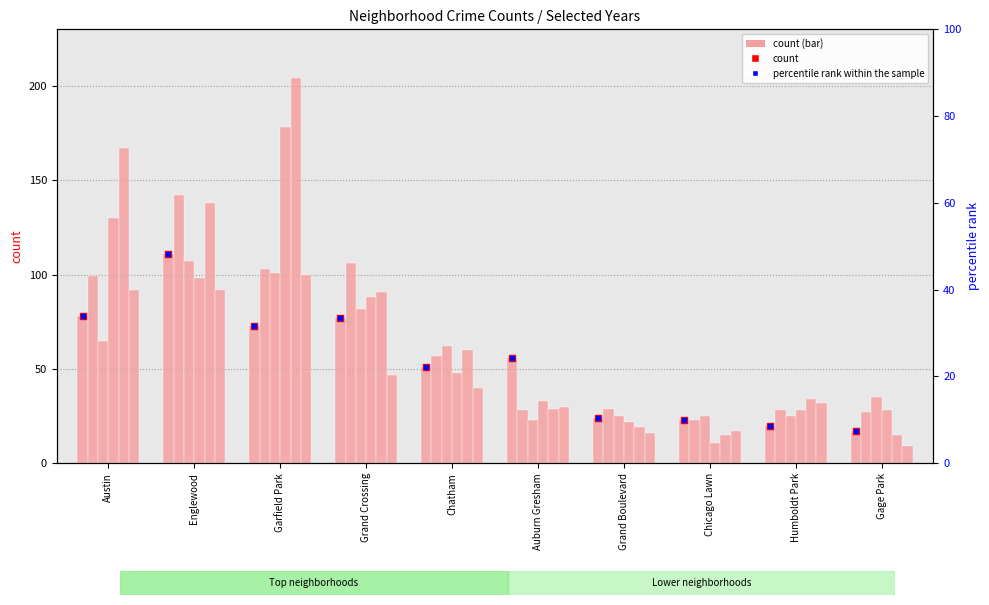

Is the value of count at Chicago Lawn greater than the value of percentile rank within the sample at Humboldt Park?

Yes